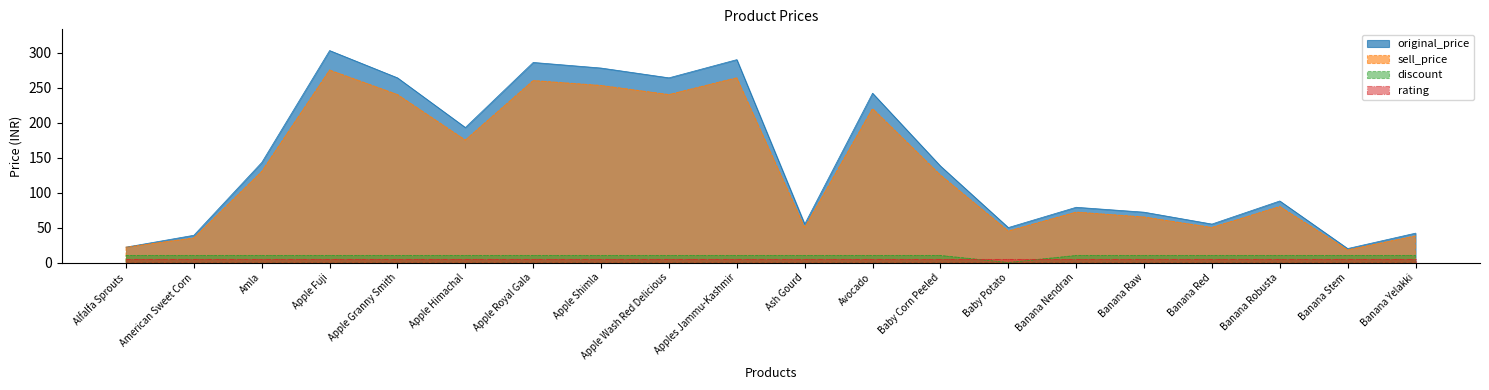

How many discount values are between 10 and 11?

19